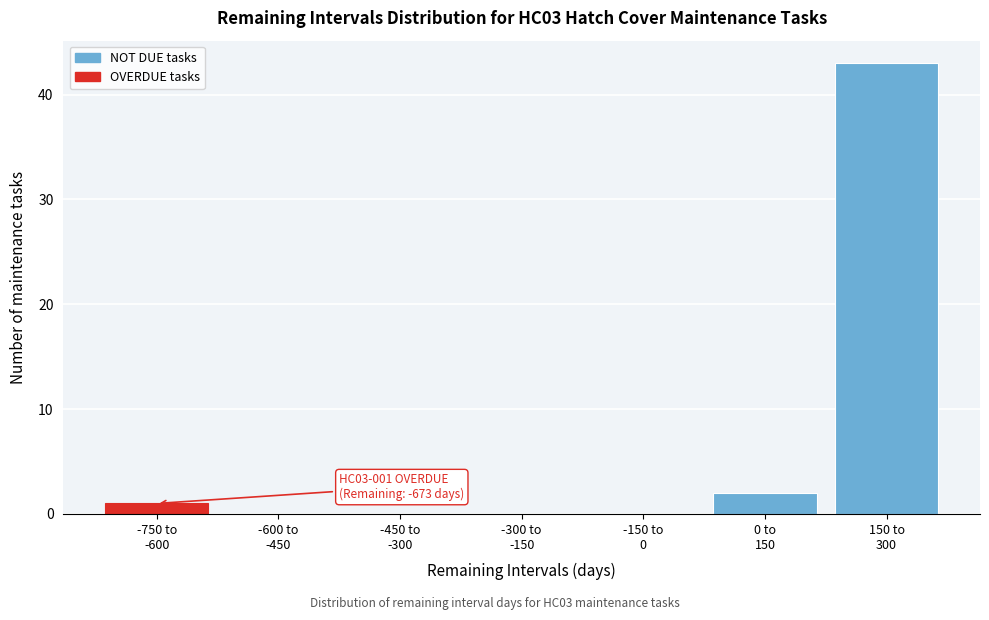

What is the maximum value shown in the chart?

43